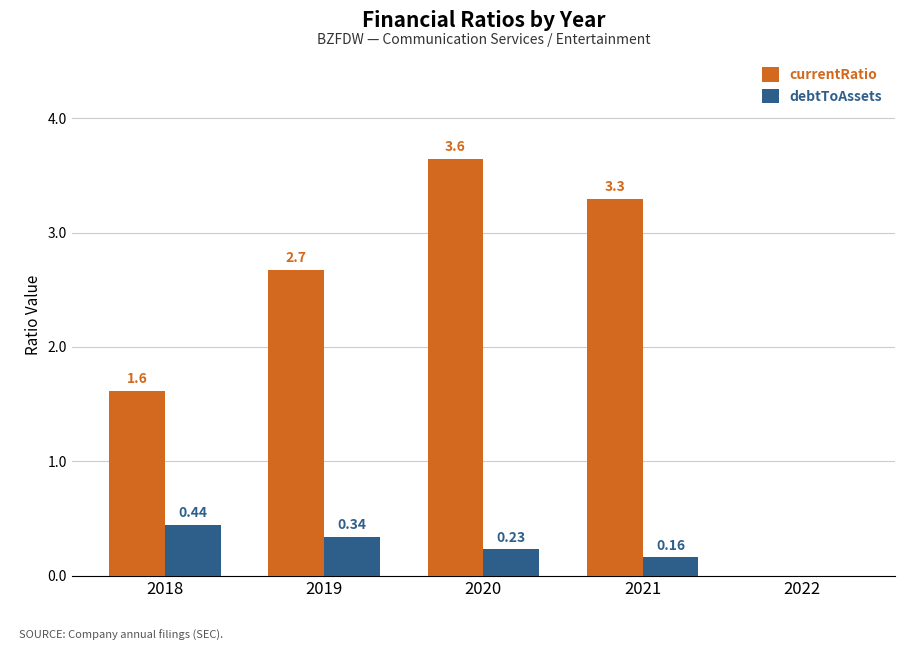

Between 2018 and 2021, which series saw the biggest shift?

currentRatio